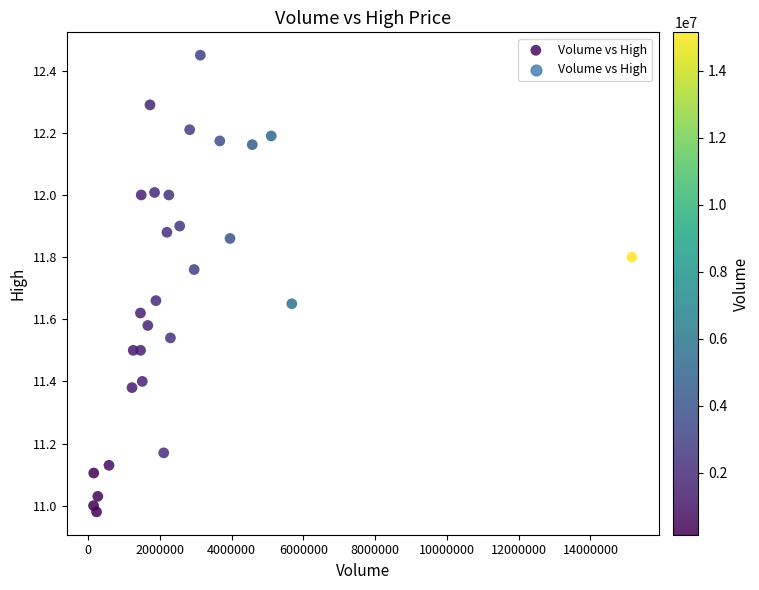

What is the range of Y values (max minus min)?

1.5